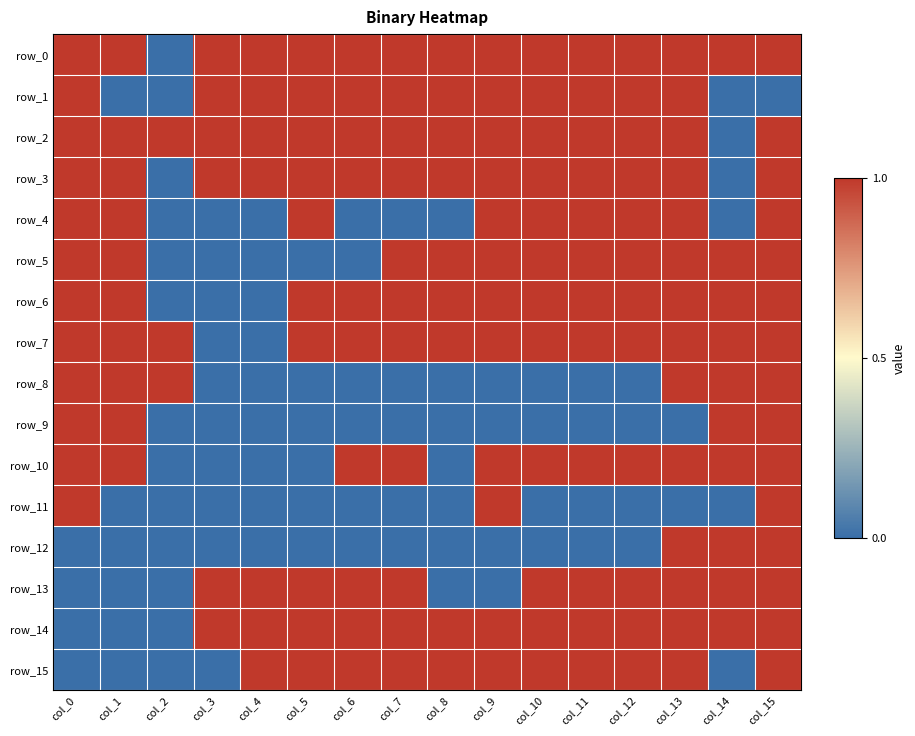

The row_13 series shows -1 at col_8. True or false?

False